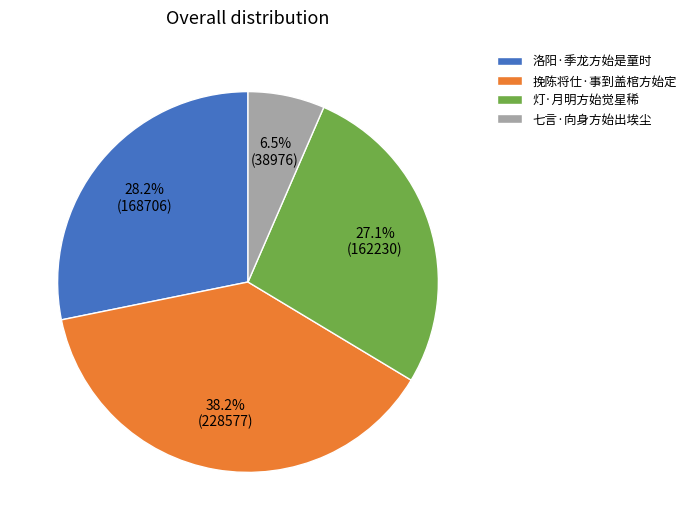

Which slice is the largest?

挽陈将仕·事到盖棺方始定